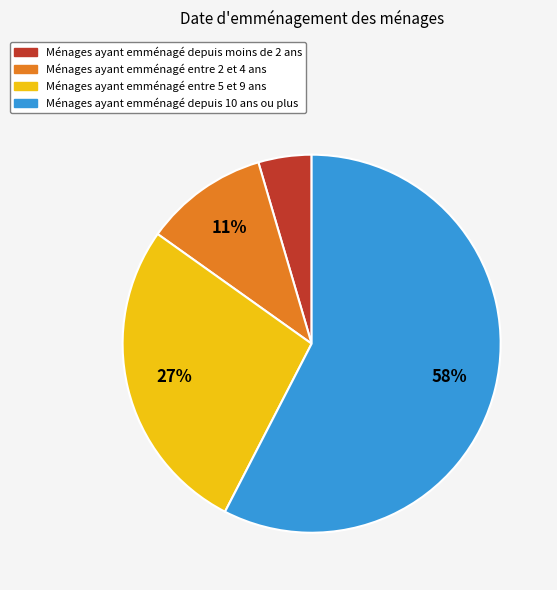

Is there any slice that represents more than half of the pie?

Yes